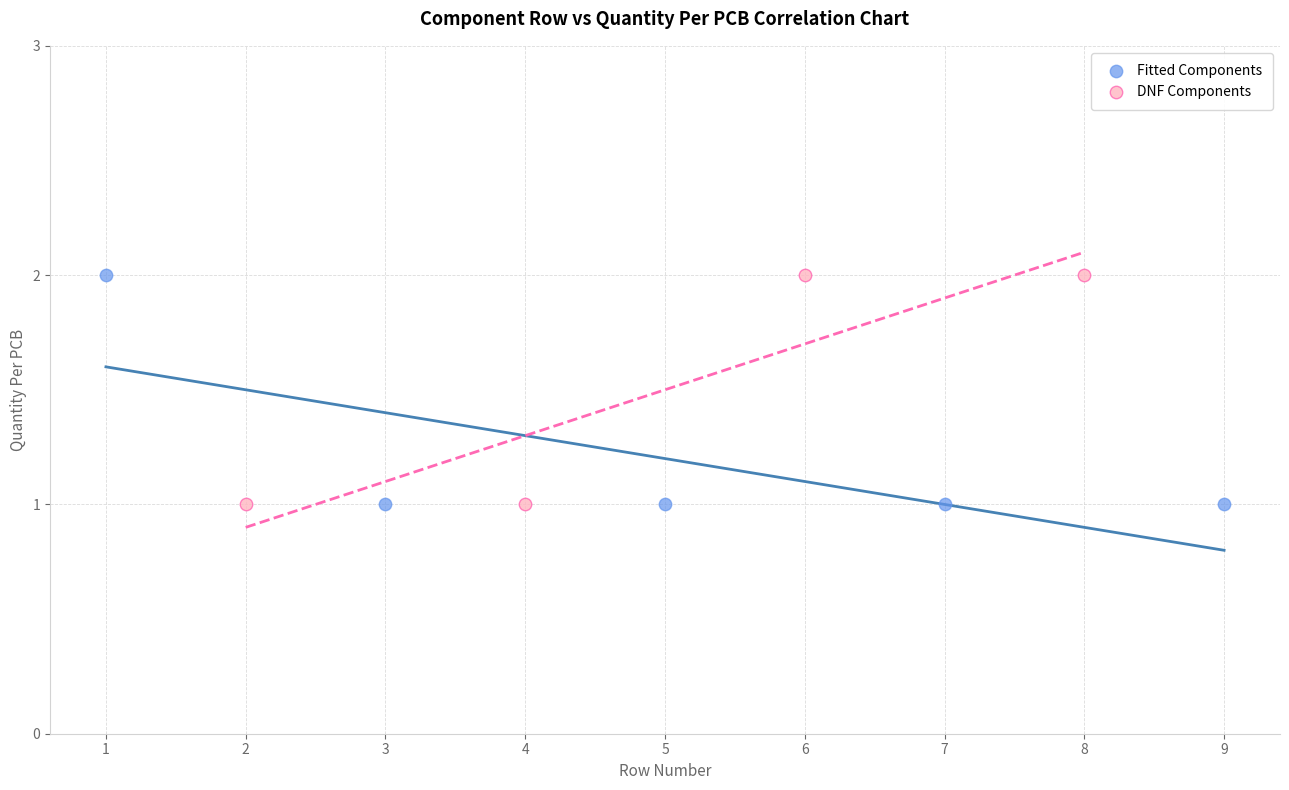

What are all the series names shown in the legend?

Fitted Components, DNF Components